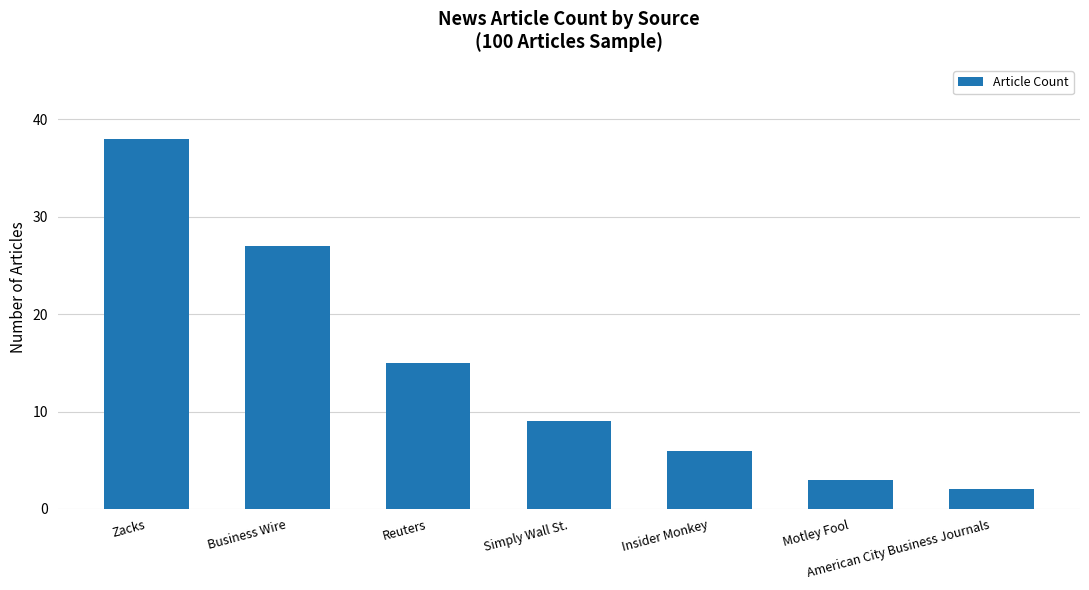

Reading left to right, extract all data points from this chart.

38	27	15	9	6	3	2